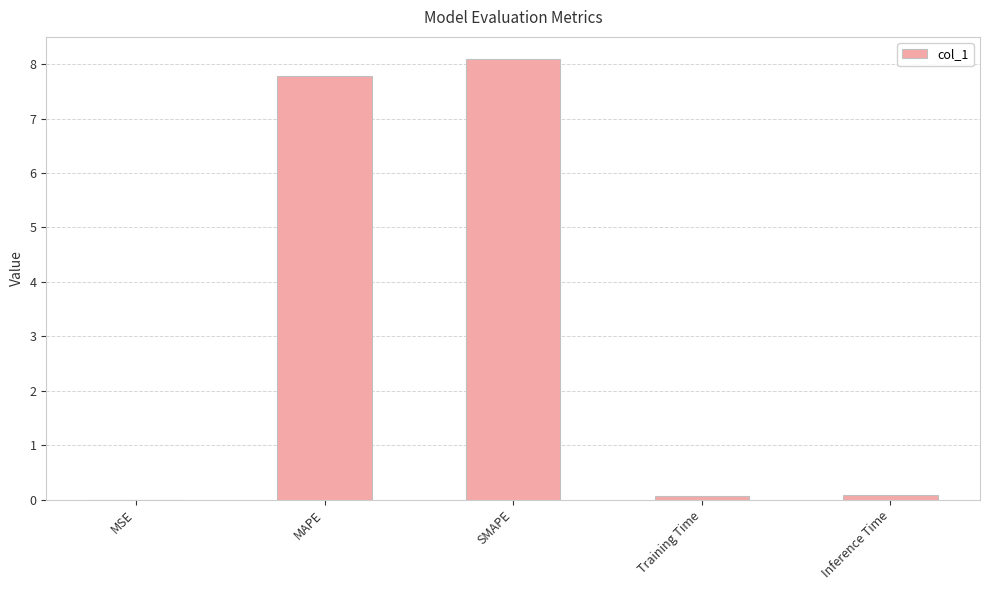

The value at SMAPE is 8.1. True or false?

True